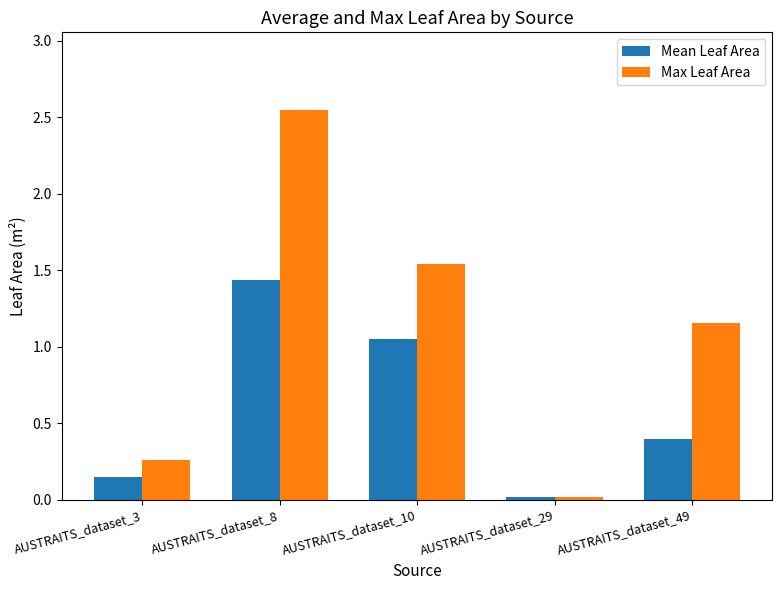

The Mean Leaf Area series shows 0.2 at AUSTRAITS_dataset_10. True or false?

False